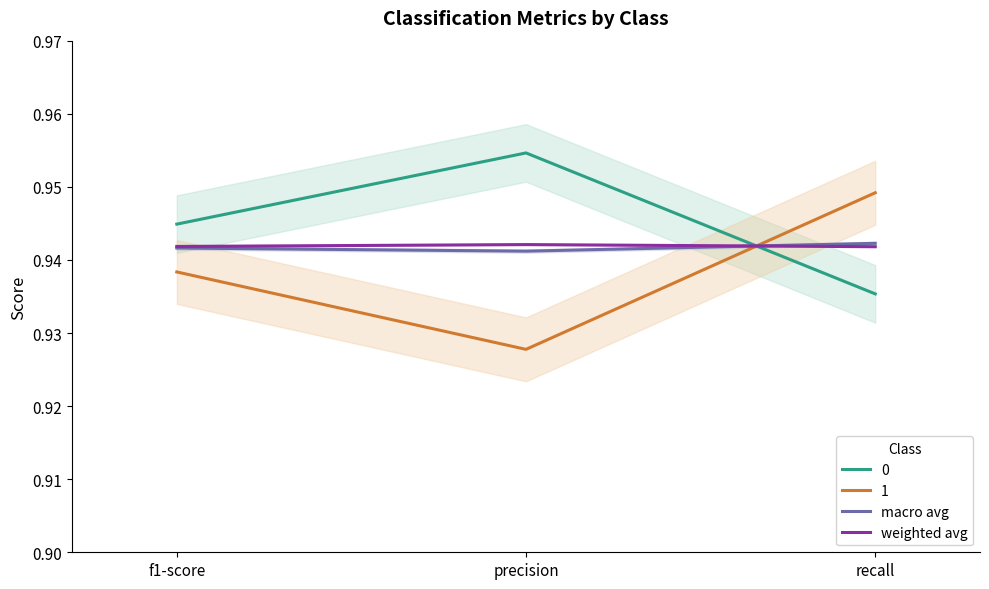

Rank the series by their maximum value, from lowest to highest.

weighted avg, macro avg